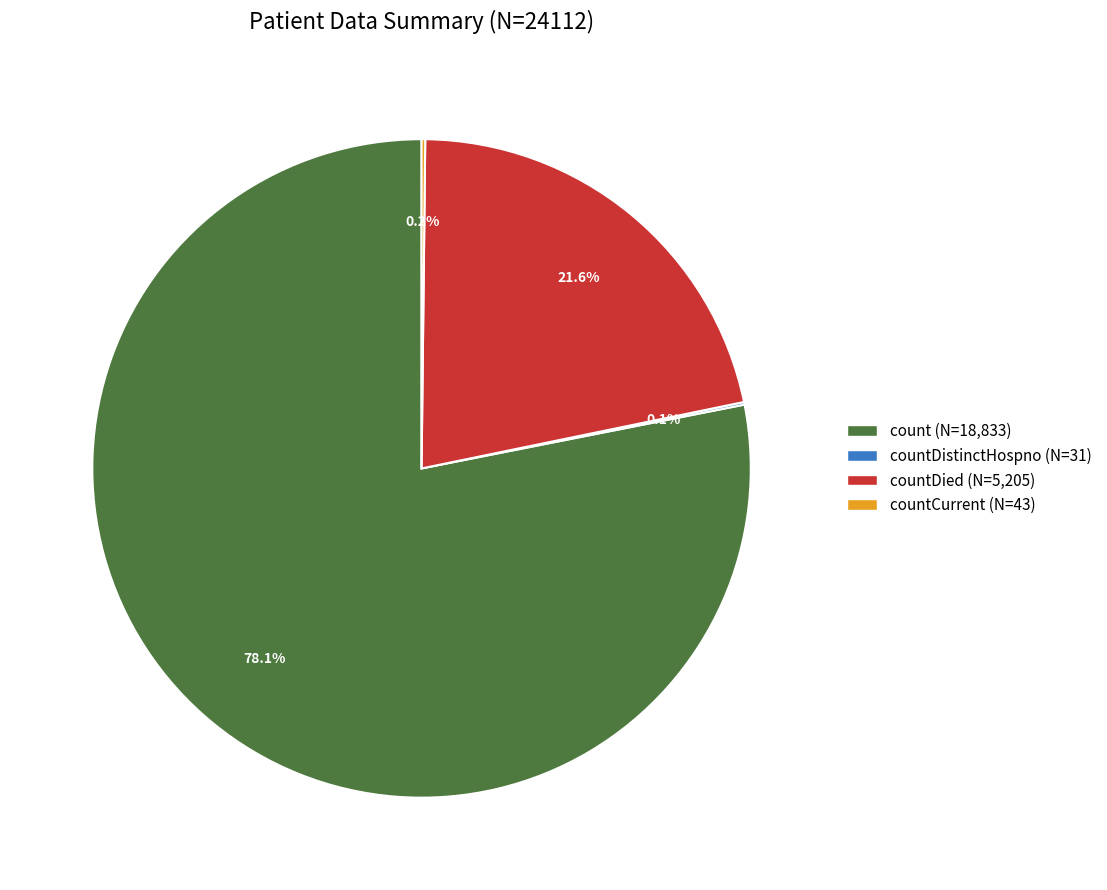

To the nearest percent, what is the difference between the largest and smallest slice percentages?

78%